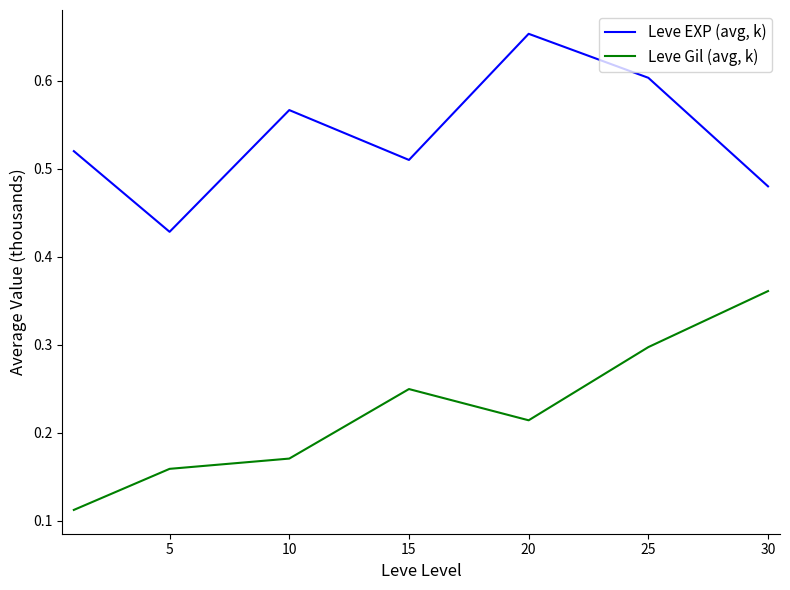

Rank the series by their maximum value, from highest to lowest.

Leve EXP (avg, k), Leve Gil (avg, k)